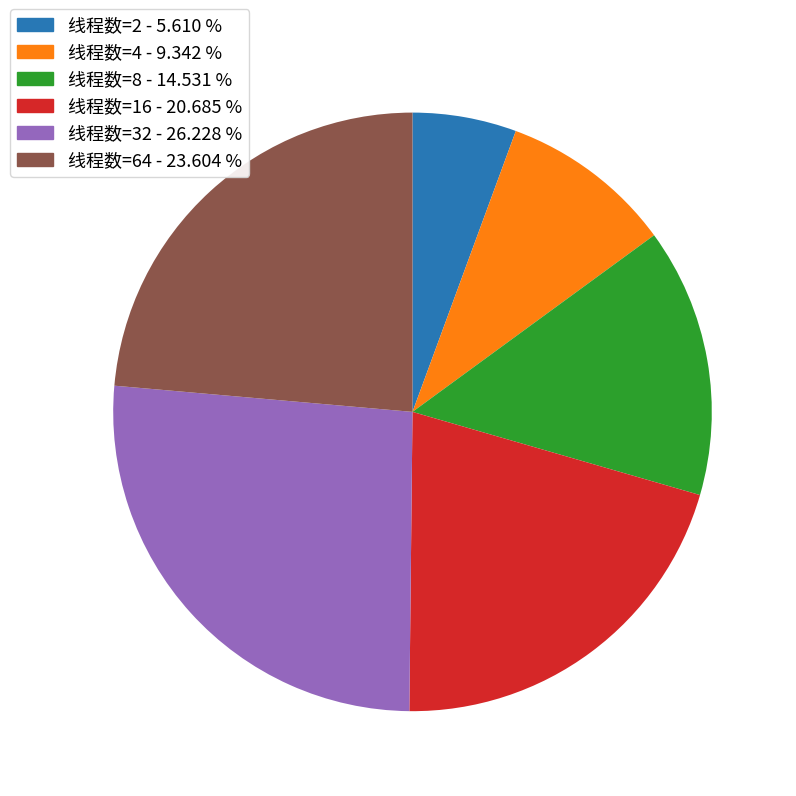

How many segments does this pie chart have?

6